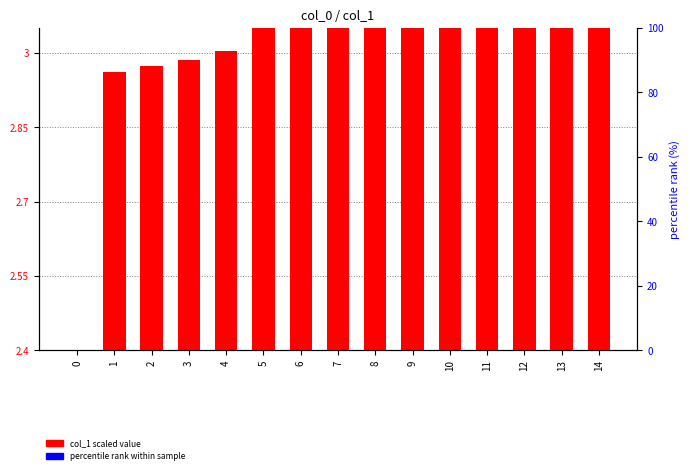

True or false: col_1 (scaled) has a value of 3.0 at 4.

True